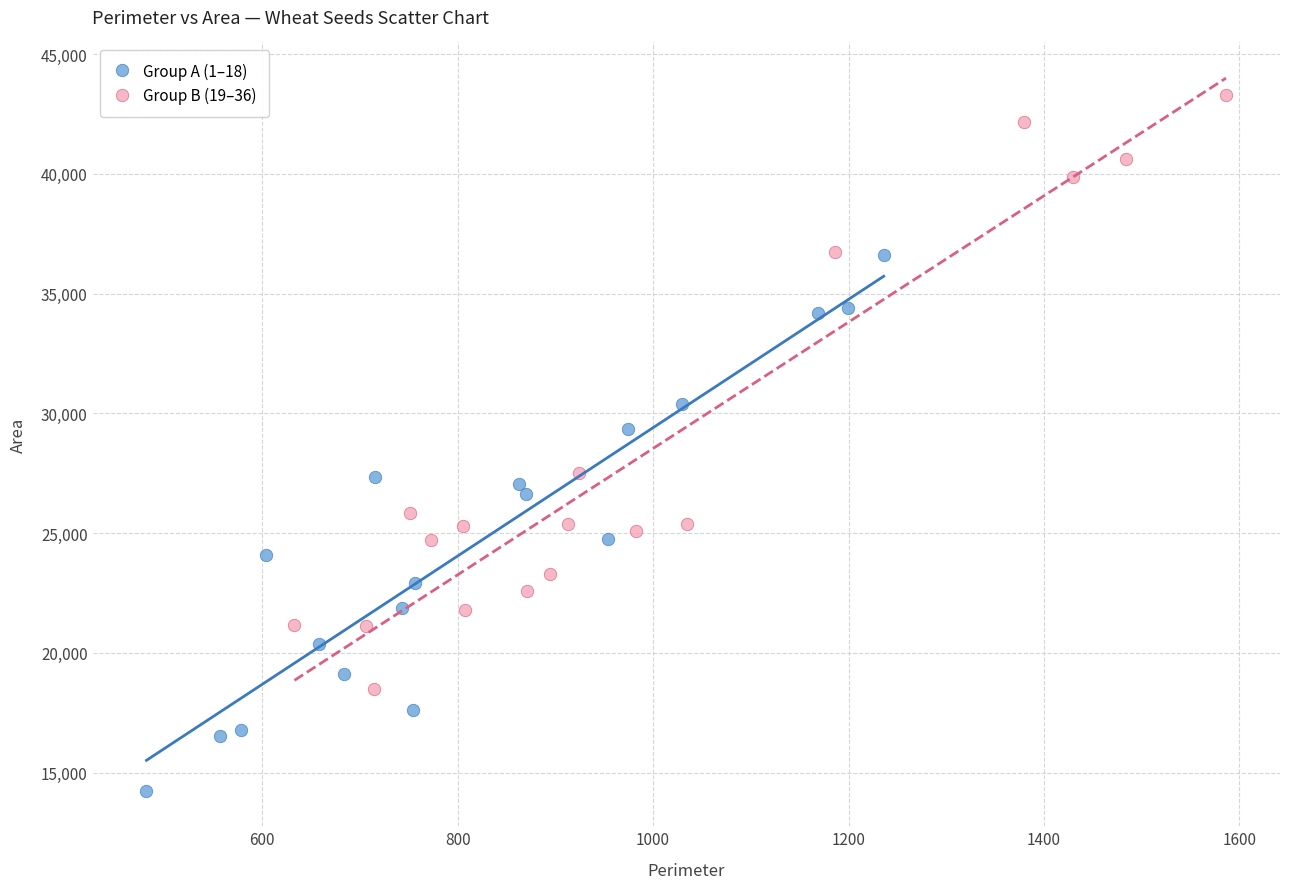

Which series reaches the maximum Y coordinate?

Group B (19–36)